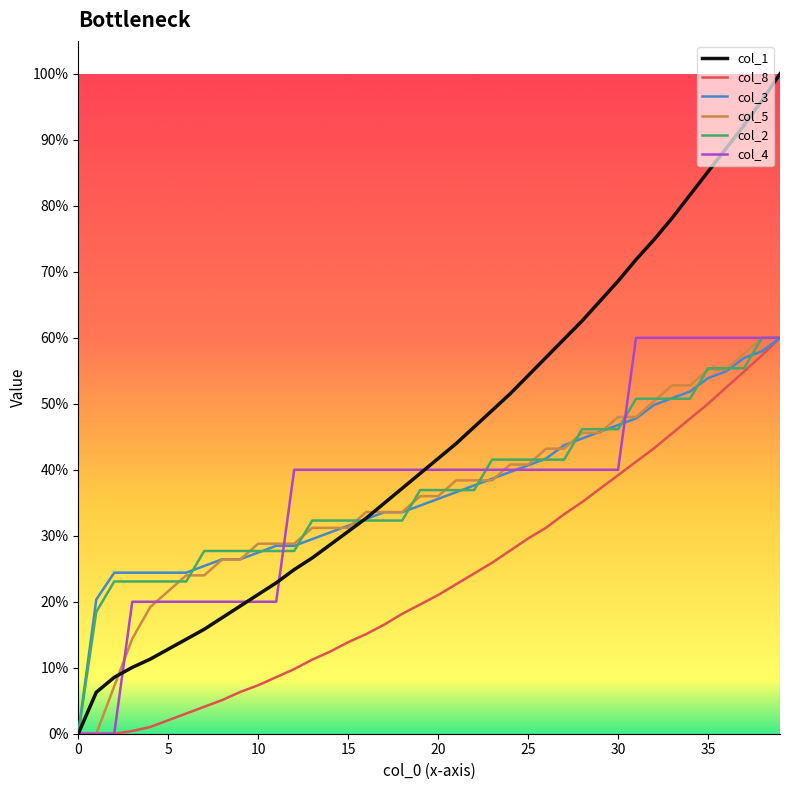

Which series has the widest spread of values?

col_1